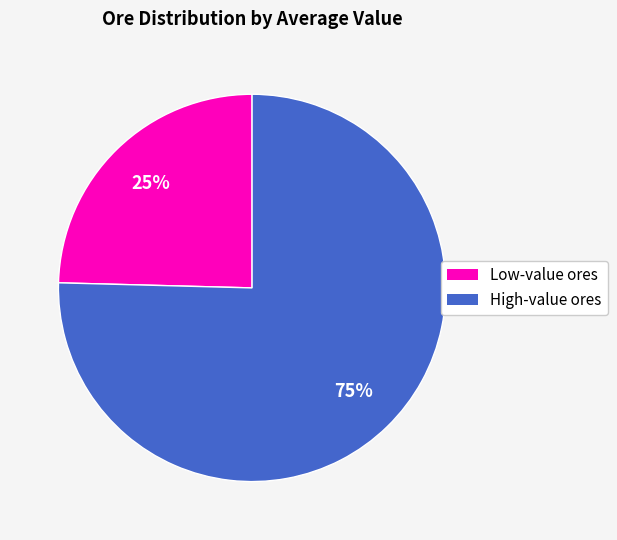

How many slices are in this pie chart?

2